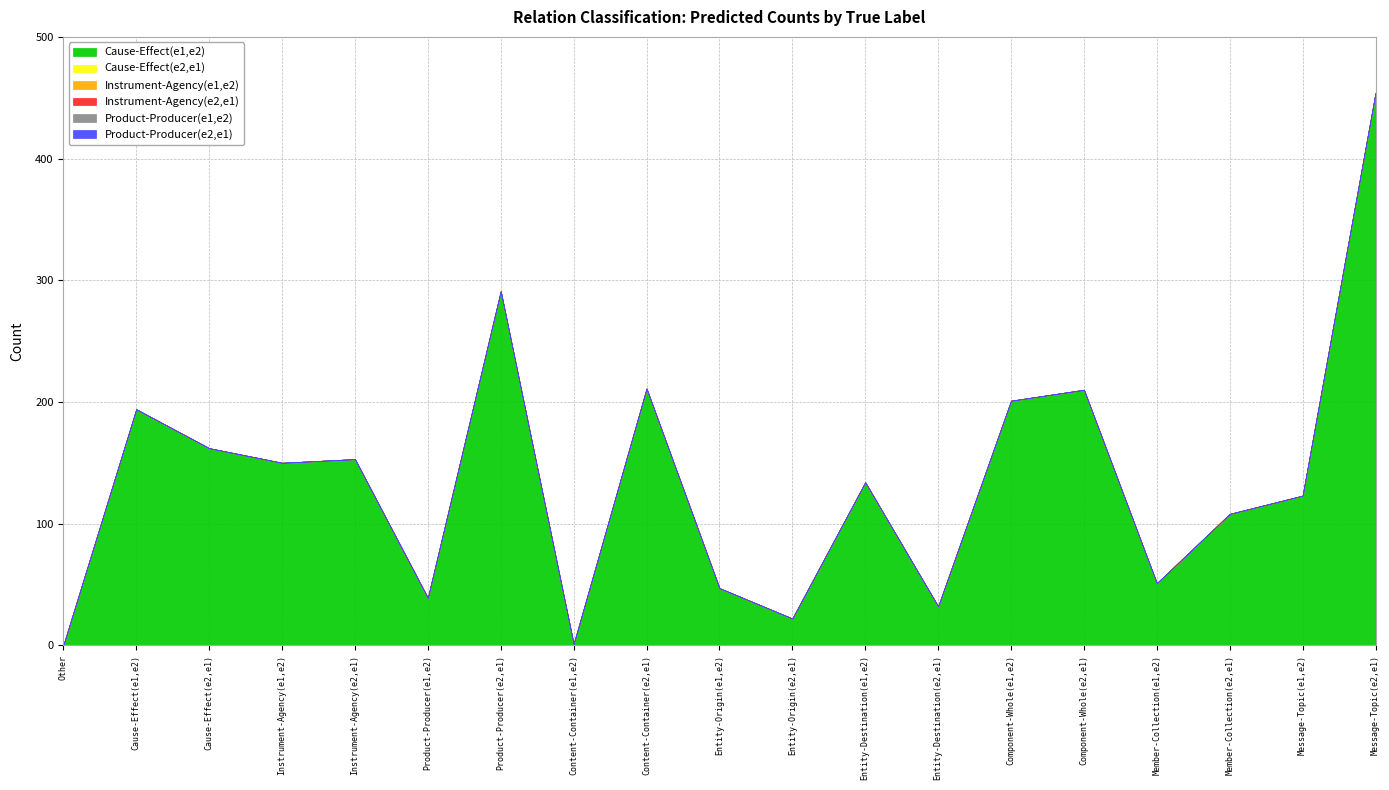

What is the maximum value shown in the chart?

454